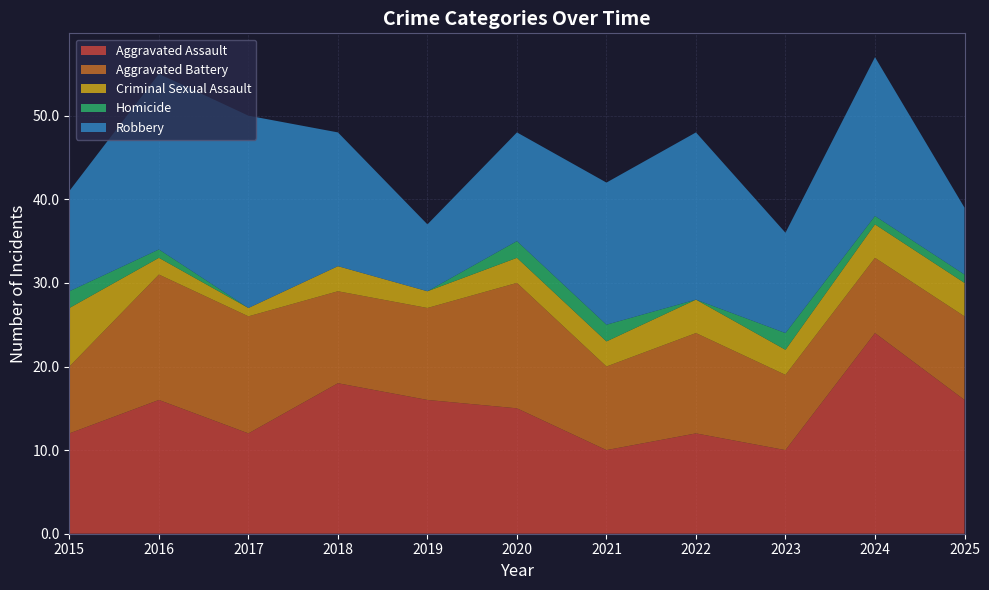

Reading right to left, what are all the values shown in this chart?

Aggravated Assault: 16	24	10	12	10	15	16	18	12	16	12
Aggravated Battery: 10	9	9	12	10	15	11	11	14	15	8
Criminal Sexual Assault: 4	4	3	4	3	3	2	3	1	2	7
Homicide: 1	1	2	0	2	2	0	0	0	1	2
Robbery: 8	19	12	20	17	13	8	16	23	21	12